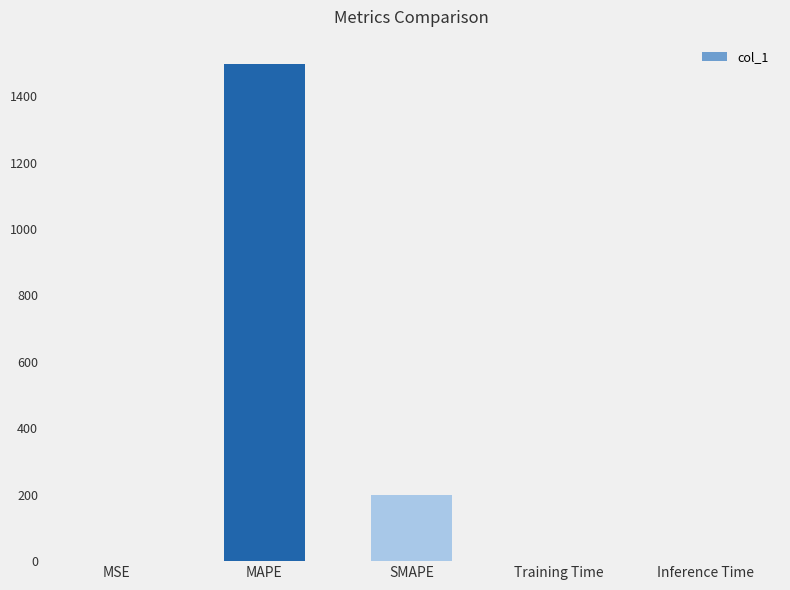

At which label is the value closest to 747?

SMAPE